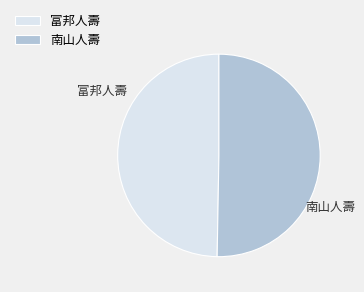

Is the sum of 南山人壽 and 富邦人壽 greater than half?

Yes